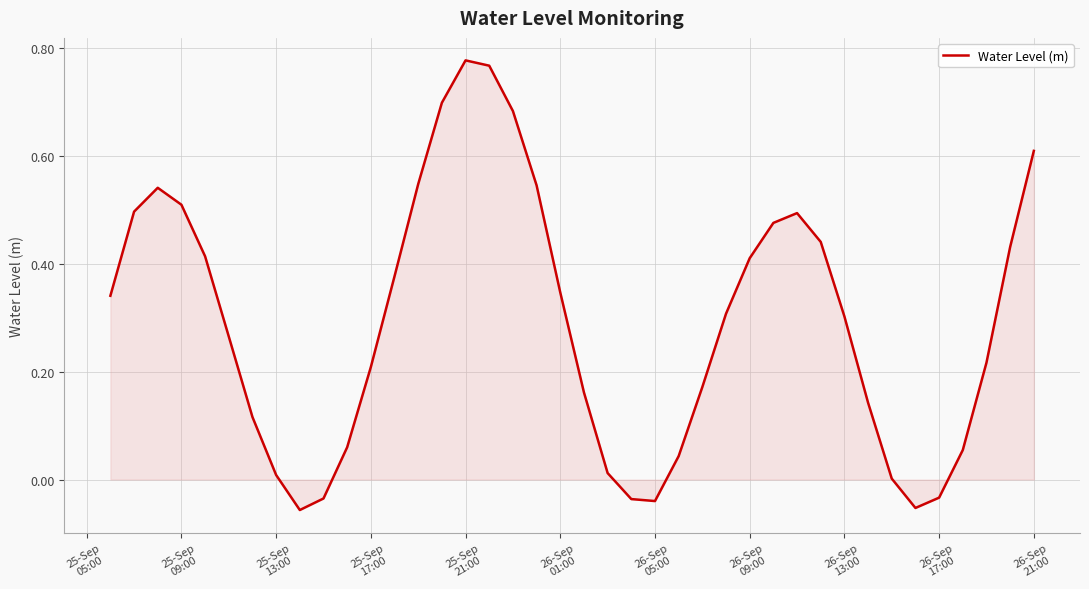

Does the chart have visible grid lines?

Yes